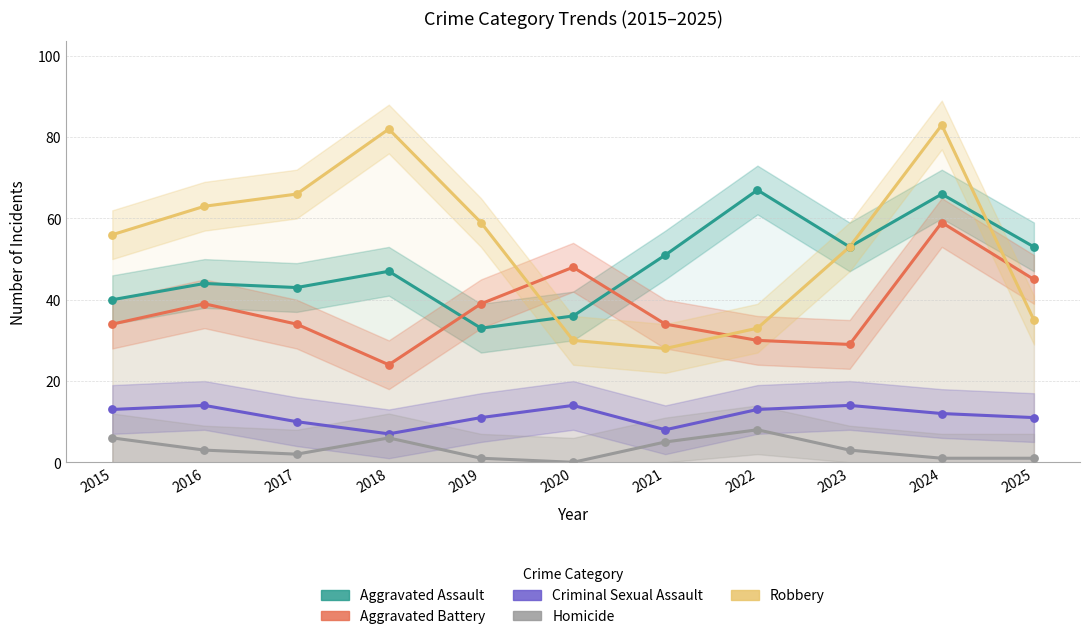

Which series has the largest Y range (max minus min)?

Robbery